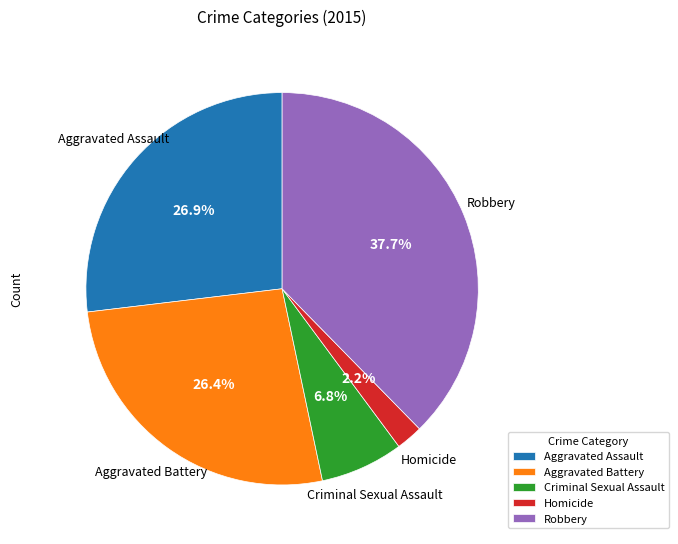

Which has a higher value, Criminal Sexual Assault or Robbery?

Robbery